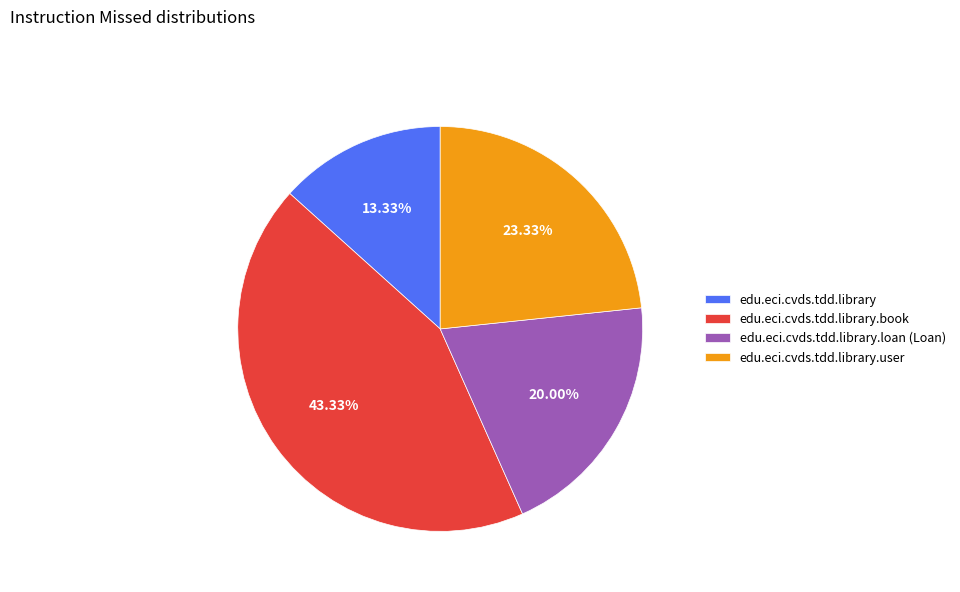

Rank the categories by value from lowest to highest.

edu.eci.cvds.tdd.library, edu.eci.cvds.tdd.library.loan (Loan), edu.eci.cvds.tdd.library.user, edu.eci.cvds.tdd.library.book